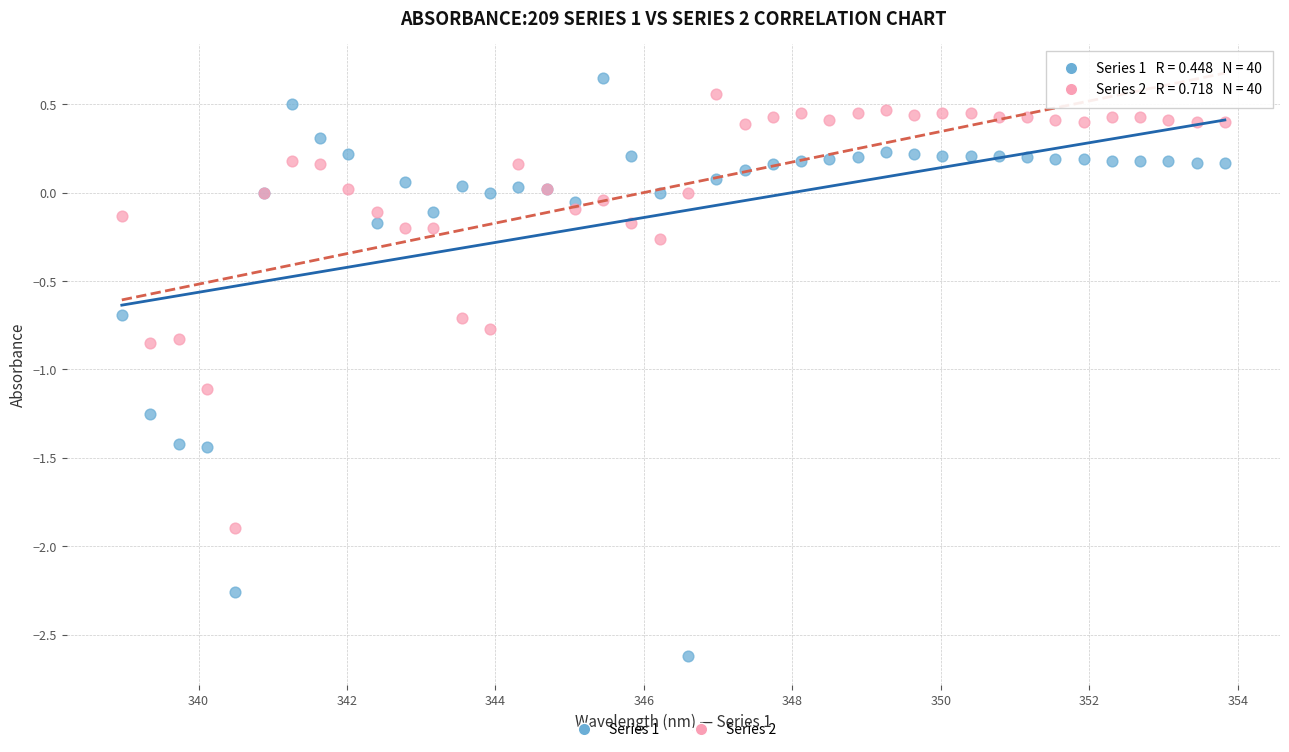

Which series reaches the minimum Y coordinate?

Series 1